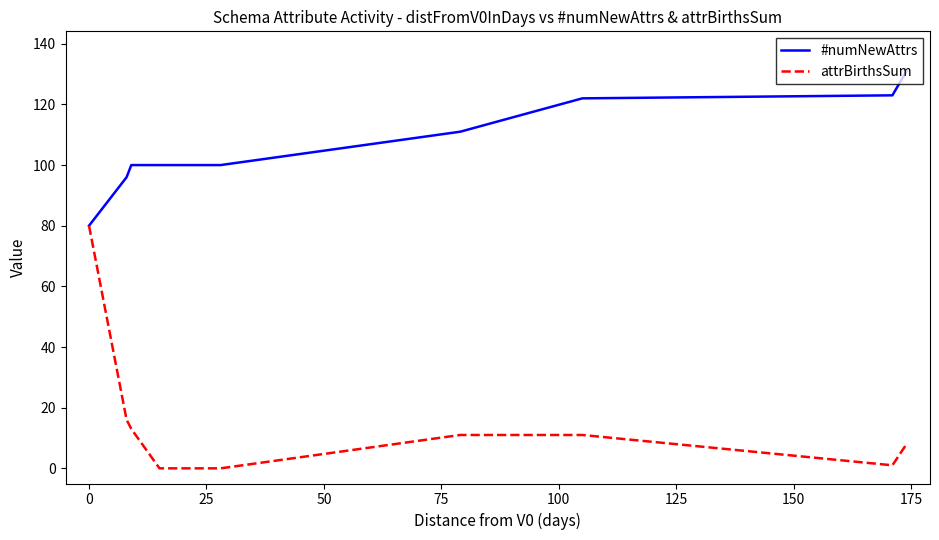

Rank the series by their average value, from lowest to highest.

attrBirthsSum, #numNewAttrs